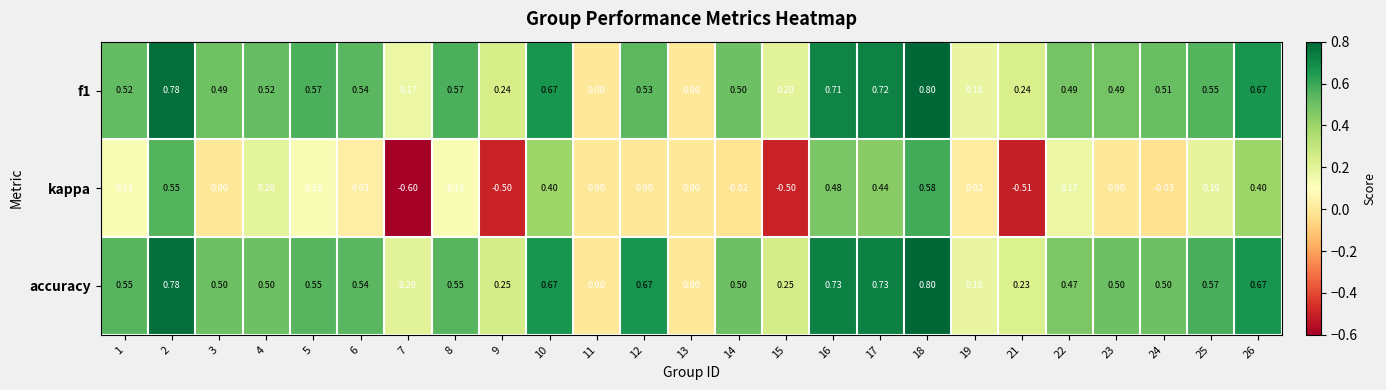

Rank the series at 21 from lowest to highest value.

kappa, accuracy, f1